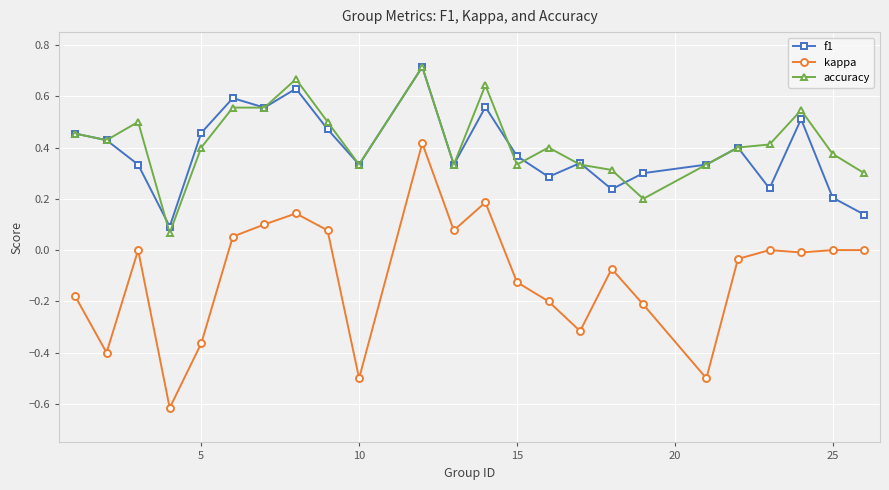

True or false: kappa and accuracy cross at least once.

False